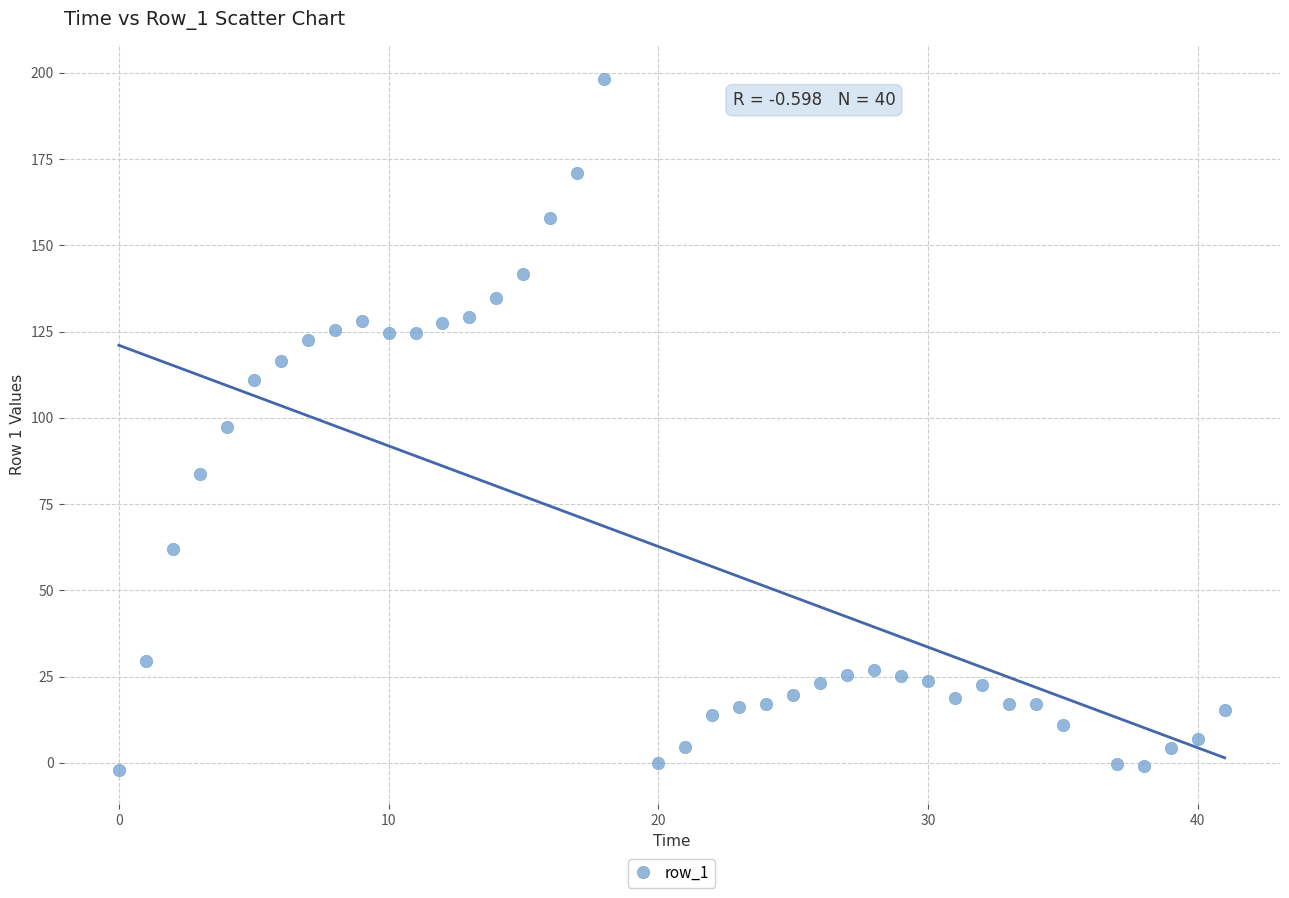

What is the range of Y values (max minus min)?

200.2